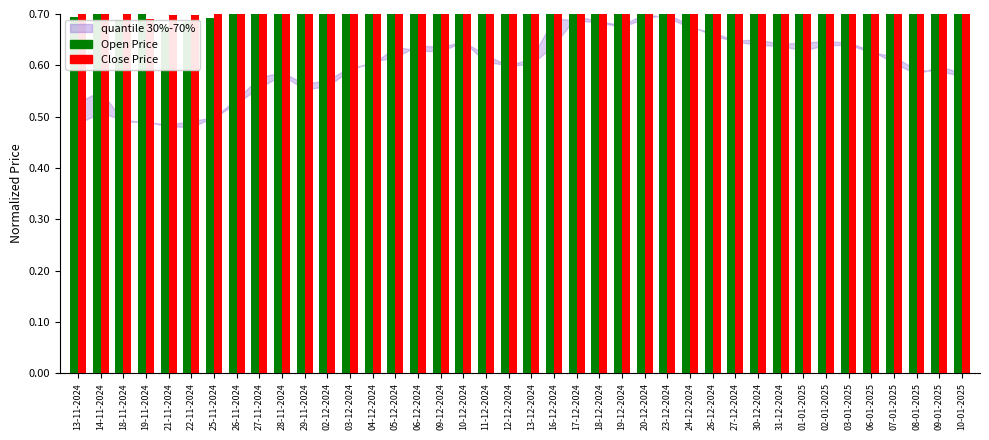

At 31-12-2024, list the series in order from largest to smallest.

Open Price, Close Price